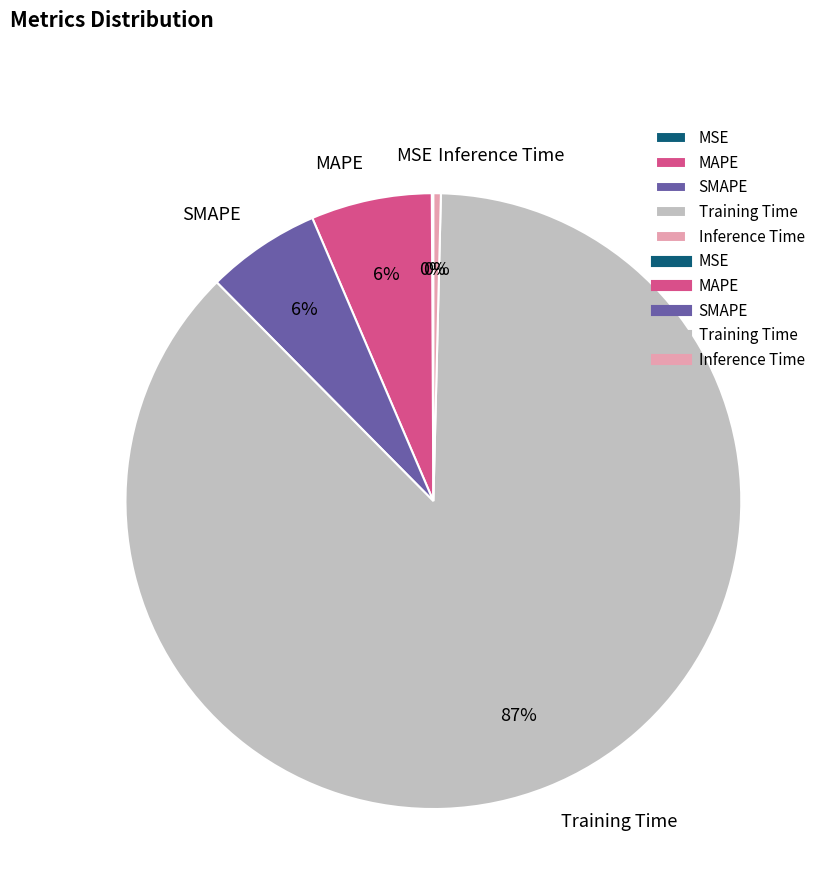

To the nearest percent, what portion does MAPE represent?

6%